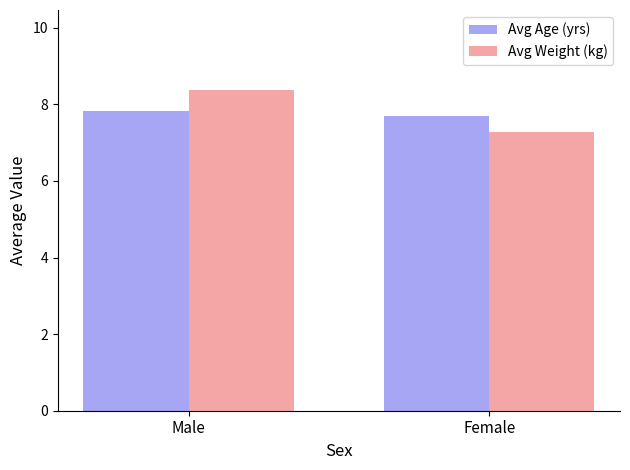

Reading left to right, list all the values displayed in this chart.

Avg Age (yrs): Male=7.8	Female=7.7
Avg Weight (kg): Male=8.4	Female=7.3